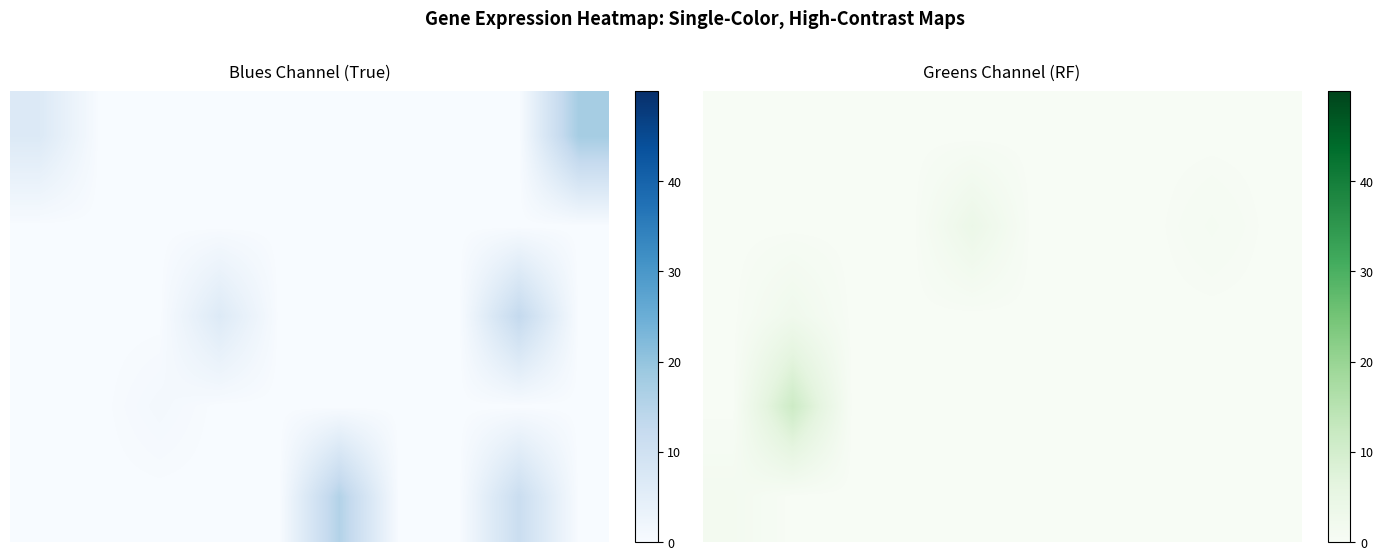

What is the total value across all series at 4?

3.8